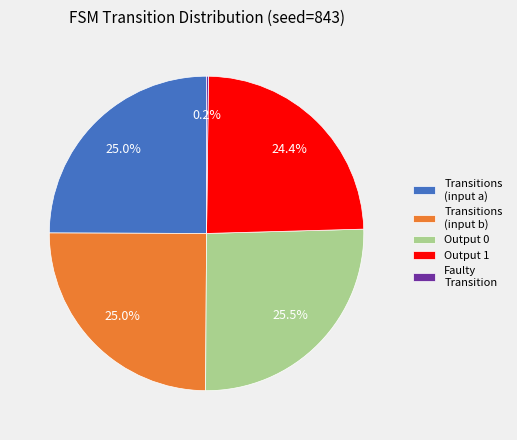

What is the largest slice in the pie chart?

Output 0